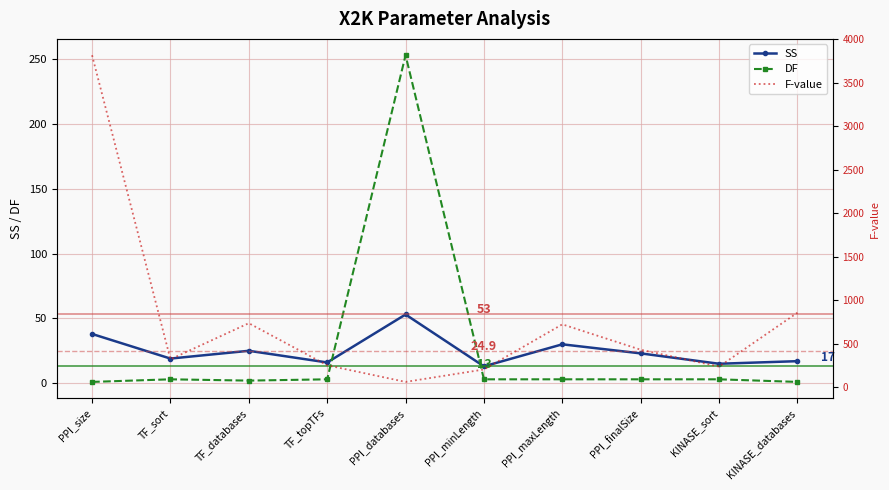

Reading right to left, transcribe all the data shown in this chart.

SS: KINASE_databases=17	KINASE_sort=15	PPI_finalSize=23	PPI_maxLength=30	PPI_minLength=13	PPI_databases=53	TF_topTFs=16	TF_databases=25	TF_sort=19	PPI_size=38
DF: KINASE_databases=1	KINASE_sort=3	PPI_finalSize=3	PPI_maxLength=3	PPI_minLength=3	PPI_databases=253	TF_topTFs=3	TF_databases=2	TF_sort=3	PPI_size=1
F-value: KINASE_databases=855	KINASE_sort=235	PPI_finalSize=429	PPI_maxLength=721	PPI_minLength=202	PPI_databases=59	TF_topTFs=250	TF_databases=734	TF_sort=319	PPI_size=3815